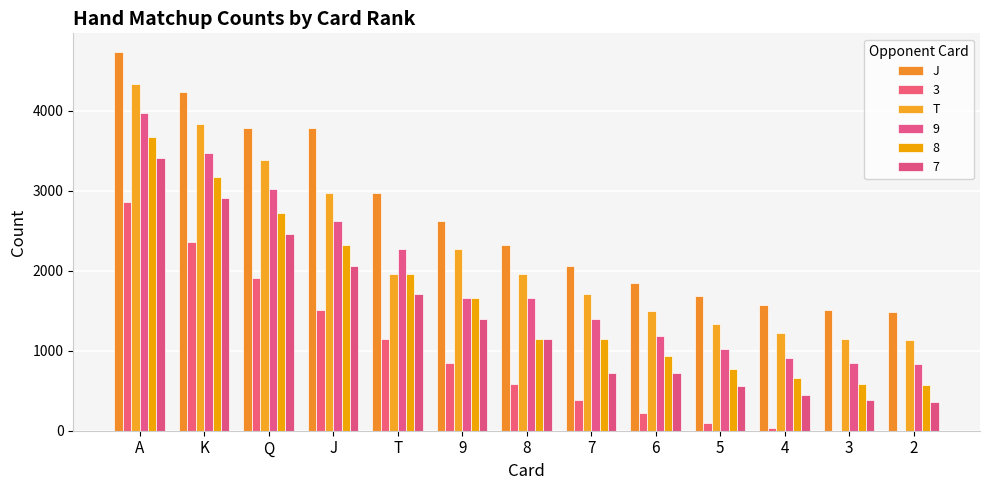

Count the number of categories in the chart.

13